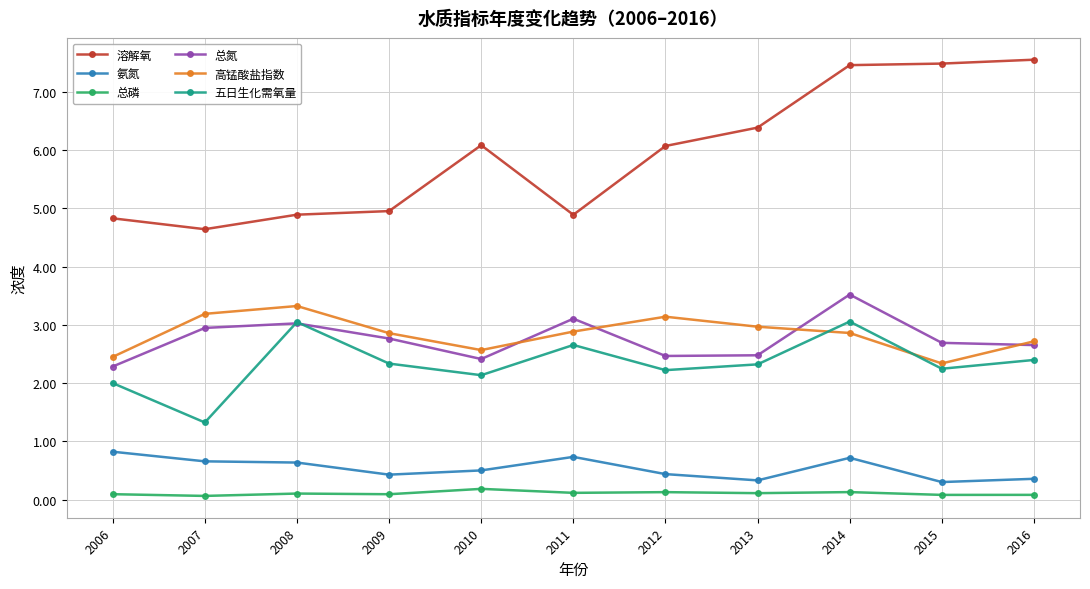

True or false: 溶解氧 and 五日生化需氧量 intersect in this chart.

False